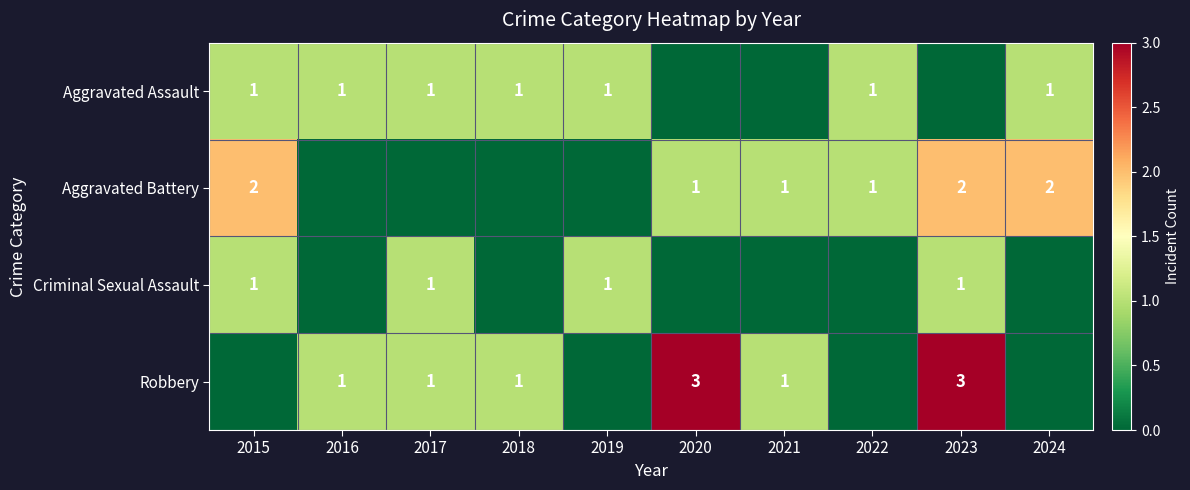

The value of Criminal Sexual Assault at 2023 is 1. True or false?

True